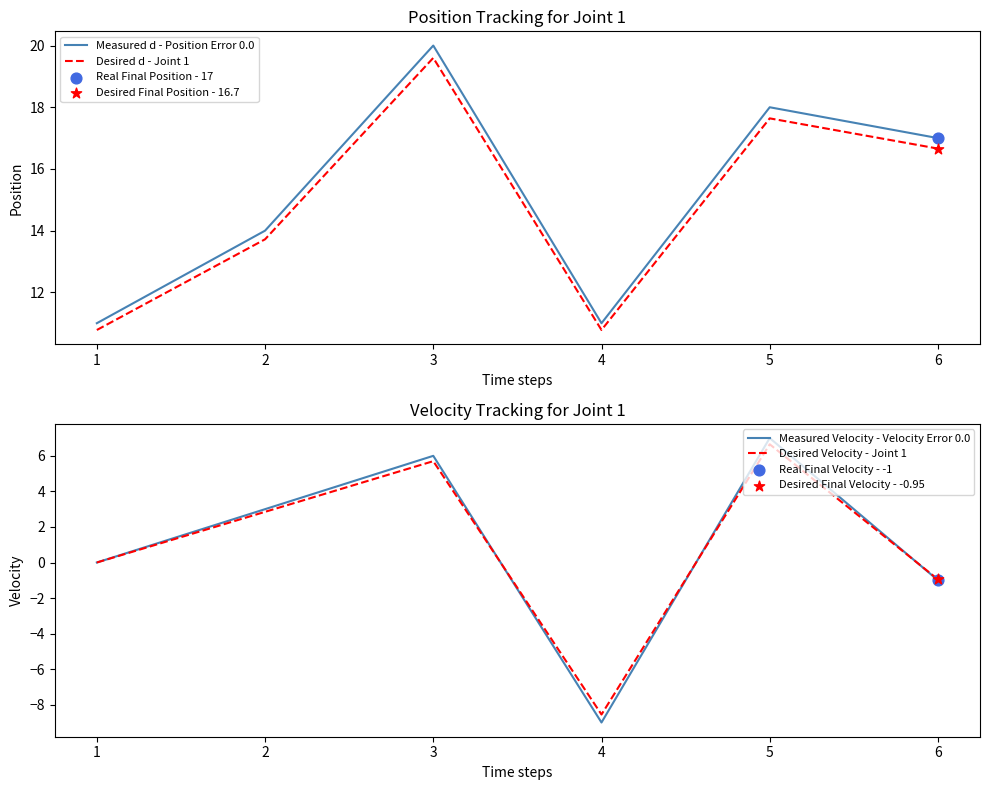

Which series reaches the maximum Y coordinate?

Measured d - Position Error 0.0